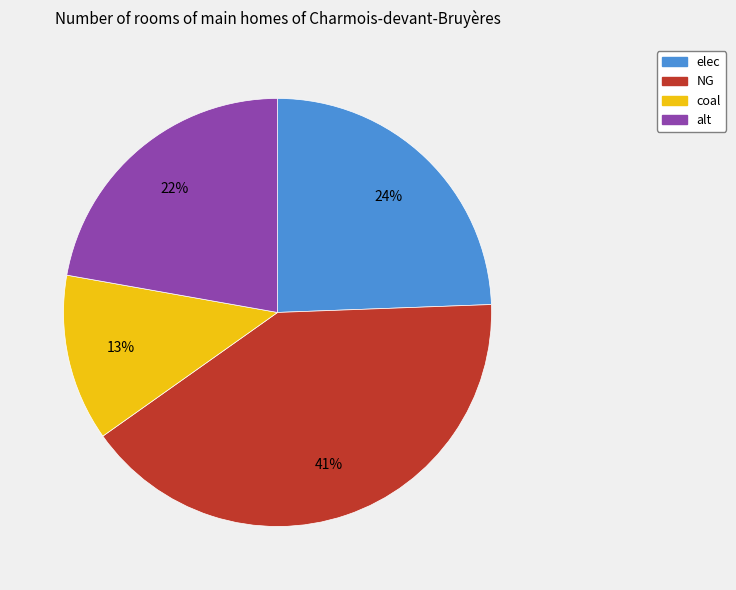

To the nearest percent, what is the difference between the largest and smallest slice percentages?

28%